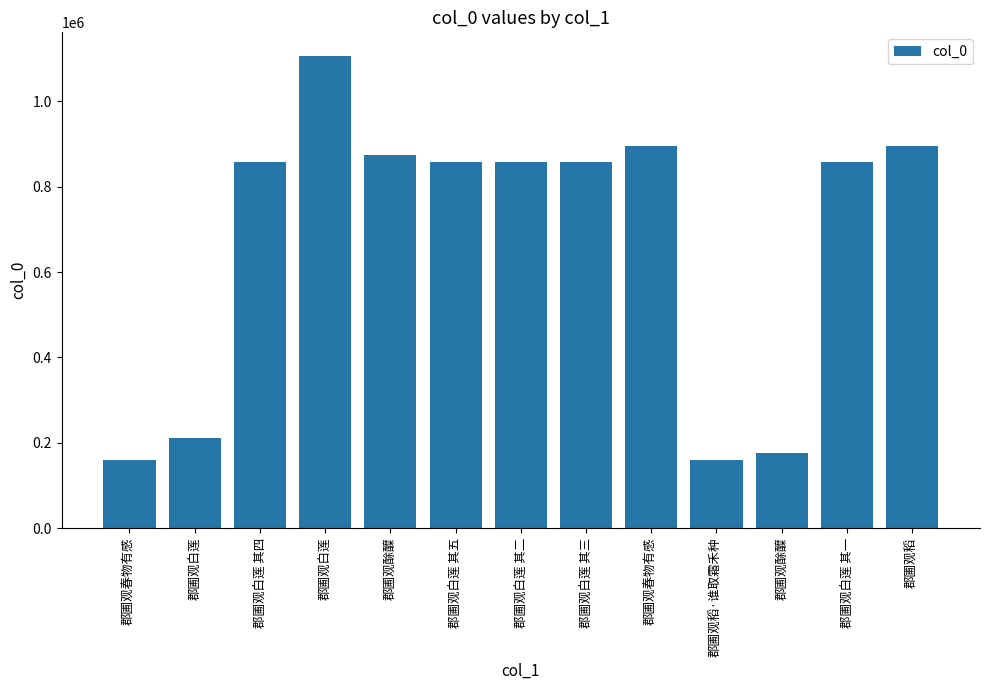

Approximately how many times larger is the value at 郡圃观酴醾 compared to 郡圃观白莲 其五?

1.0